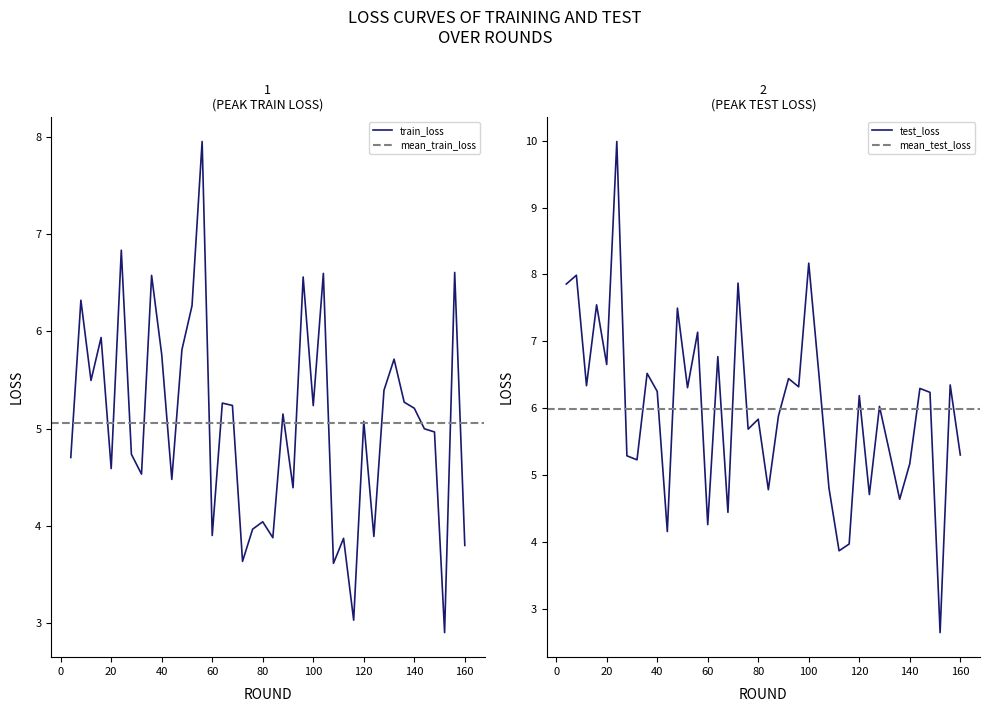

What is the highest value of the train_loss series?

8.0